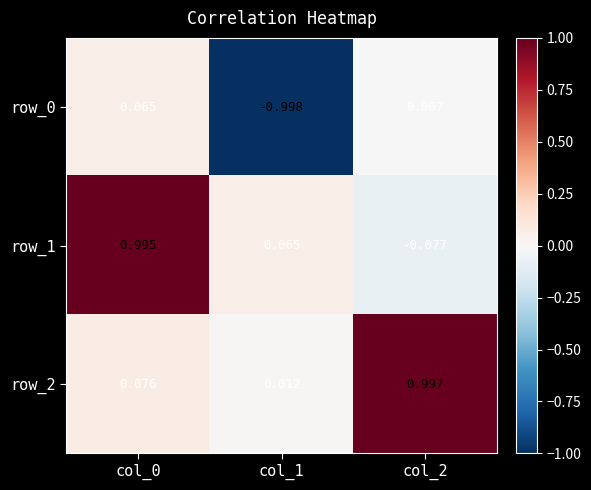

At which label does row_0 first exceed 0?

col_0